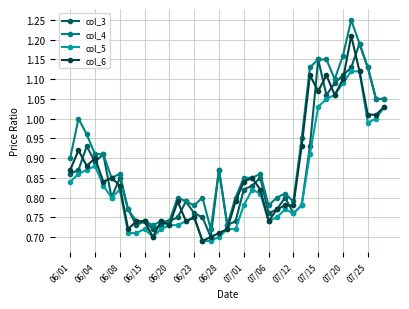

Which series has the largest total across all categories?

col_4